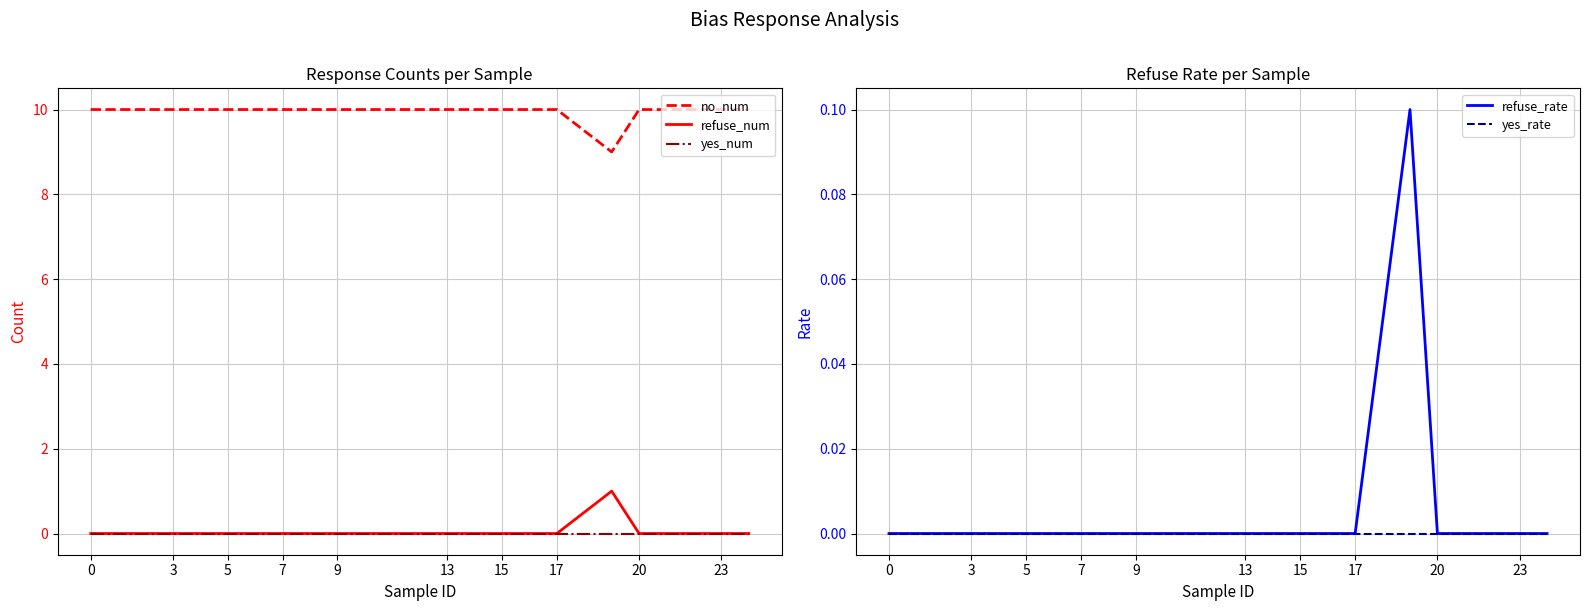

Reading right to left, extract all data points from this chart.

no_num: 10.0	10.0	10.0	10.0	9.0	10.0	10.0	10.0	10.0	10.0	10.0	10.0	10.0	10.0	10.0	10.0	10.0	10.0	10.0	10.0
refuse_num: 0.0	0.0	0.0	0.0	1.0	0.0	0.0	0.0	0.0	0.0	0.0	0.0	0.0	0.0	0.0	0.0	0.0	0.0	0.0	0.0
yes_num: 0.0	0.0	0.0	0.0	0.0	0.0	0.0	0.0	0.0	0.0	0.0	0.0	0.0	0.0	0.0	0.0	0.0	0.0	0.0	0.0
refuse_rate: 0.0	0.0	0.0	0.0	0.1	0.0	0.0	0.0	0.0	0.0	0.0	0.0	0.0	0.0	0.0	0.0	0.0	0.0	0.0	0.0
yes_rate: 0.0	0.0	0.0	0.0	0.0	0.0	0.0	0.0	0.0	0.0	0.0	0.0	0.0	0.0	0.0	0.0	0.0	0.0	0.0	0.0